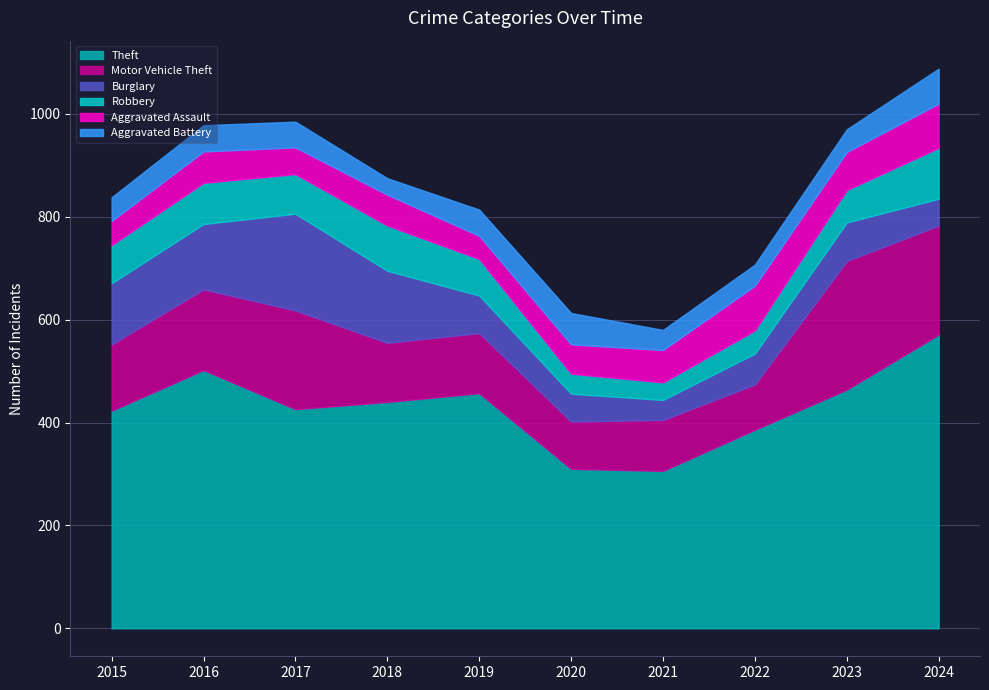

Reading left to right, list all the values displayed in this chart.

Theft: 2015=423	2016=502	2017=426	2018=440	2019=457	2020=310	2021=306	2022=386	2023=464	2024=571
Motor Vehicle Theft: 2015=129	2016=157	2017=192	2018=115	2019=117	2020=92	2021=99	2022=88	2023=250	2024=212
Burglary: 2015=119	2016=127	2017=188	2018=140	2019=73	2020=54	2021=39	2022=60	2023=75	2024=52
Robbery: 2015=74	2016=80	2017=77	2018=88	2019=71	2020=39	2021=34	2022=45	2023=63	2024=99
Aggravated Assault: 2015=47	2016=61	2017=52	2018=60	2019=45	2020=57	2021=63	2022=87	2023=74	2024=86
Aggravated Battery: 2015=46	2016=51	2017=50	2018=32	2019=51	2020=61	2021=39	2022=41	2023=44	2024=68